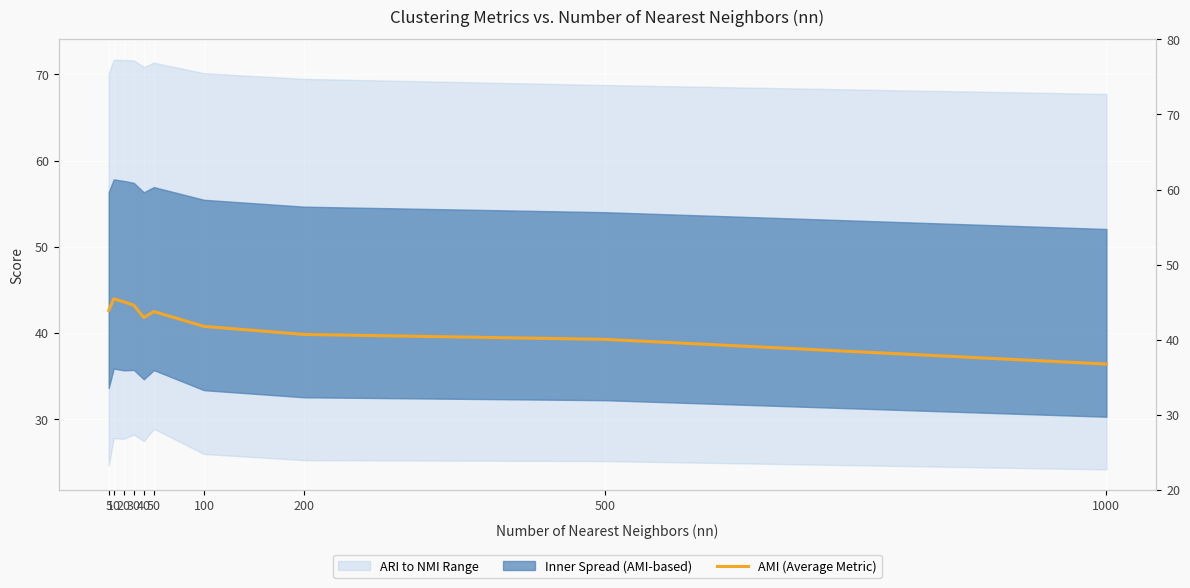

Where does the data first go above 42?

5